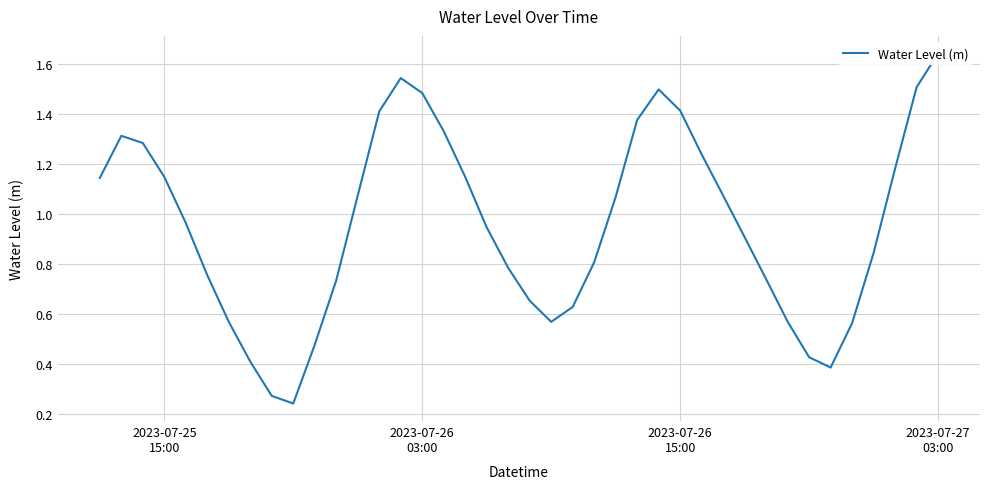

What is the smallest value displayed?

0.2